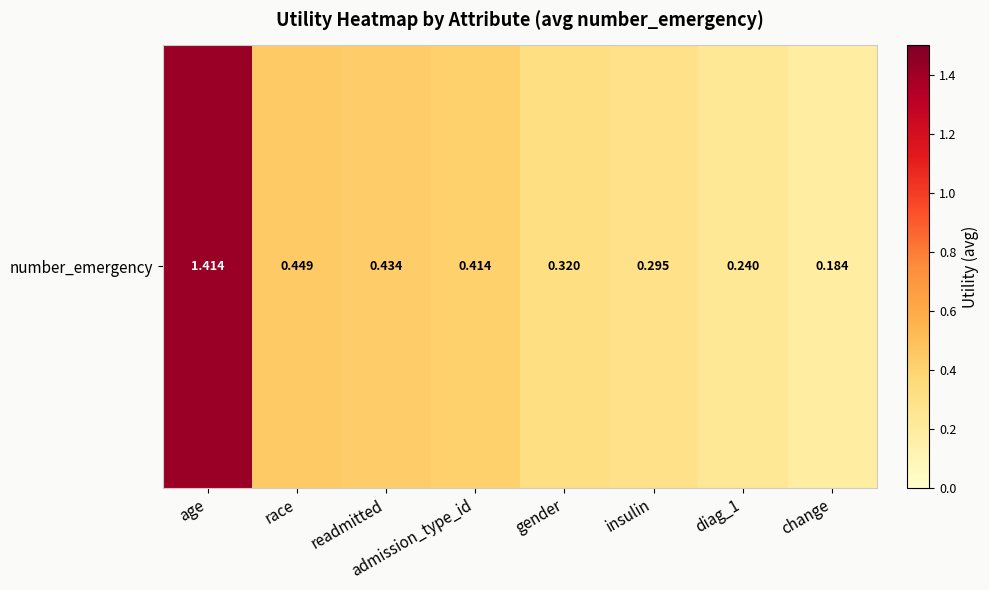

What is the difference between the maximum and minimum values?

1.2